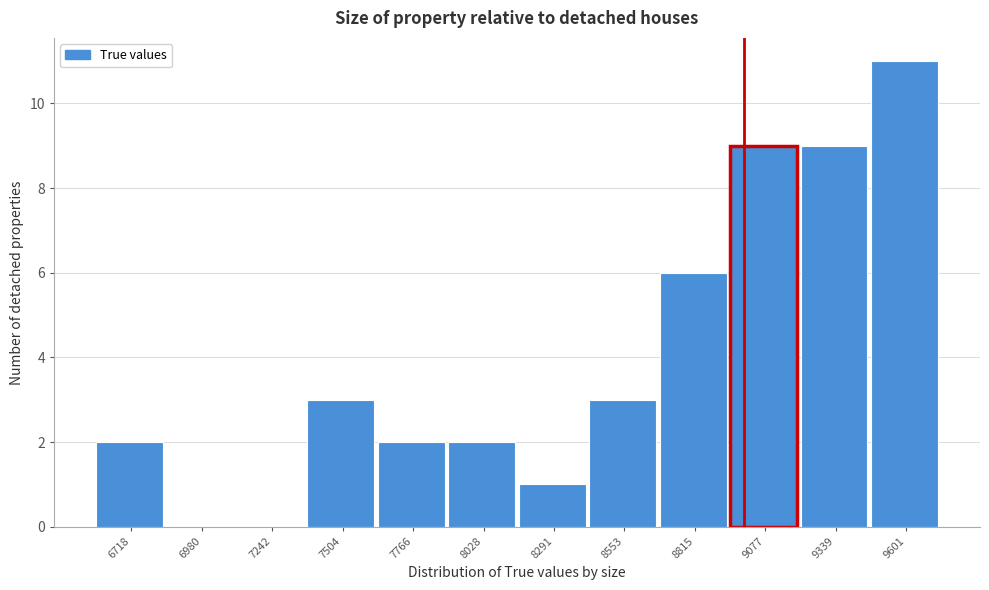

Reading left to right, transcribe this chart: for each bar, give the range it covers on the x-axis and its height. Neither the bar edges nor the heights are printed on the chart, so give them approximately, as read against the axes.

6600 to 6850: 2
6850 to 7100: 0
7100 to 7350: 0
7350 to 7650: 3
7650 to 7900: 2
7900 to 8150: 2
8150 to 8400: 1
8400 to 8700: 3
8700 to 8950: 6
8950 to 9200: 9
9200 to 9450: 9
9450 to 9750: 11